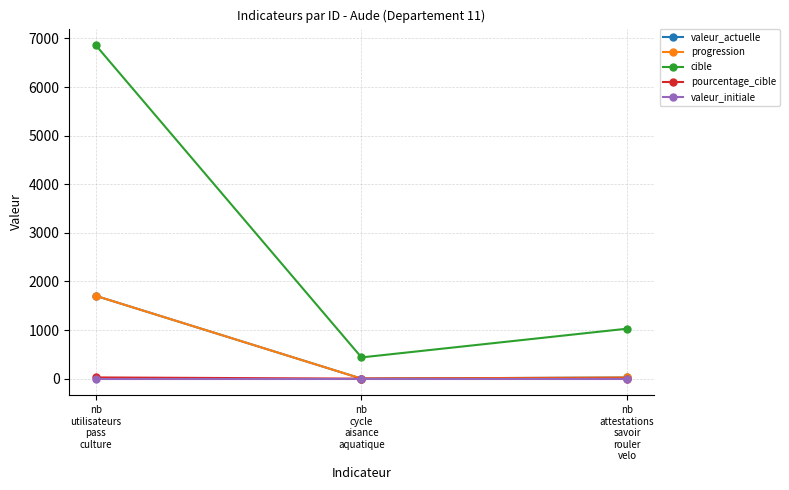

Does the chart have visible grid lines?

Yes